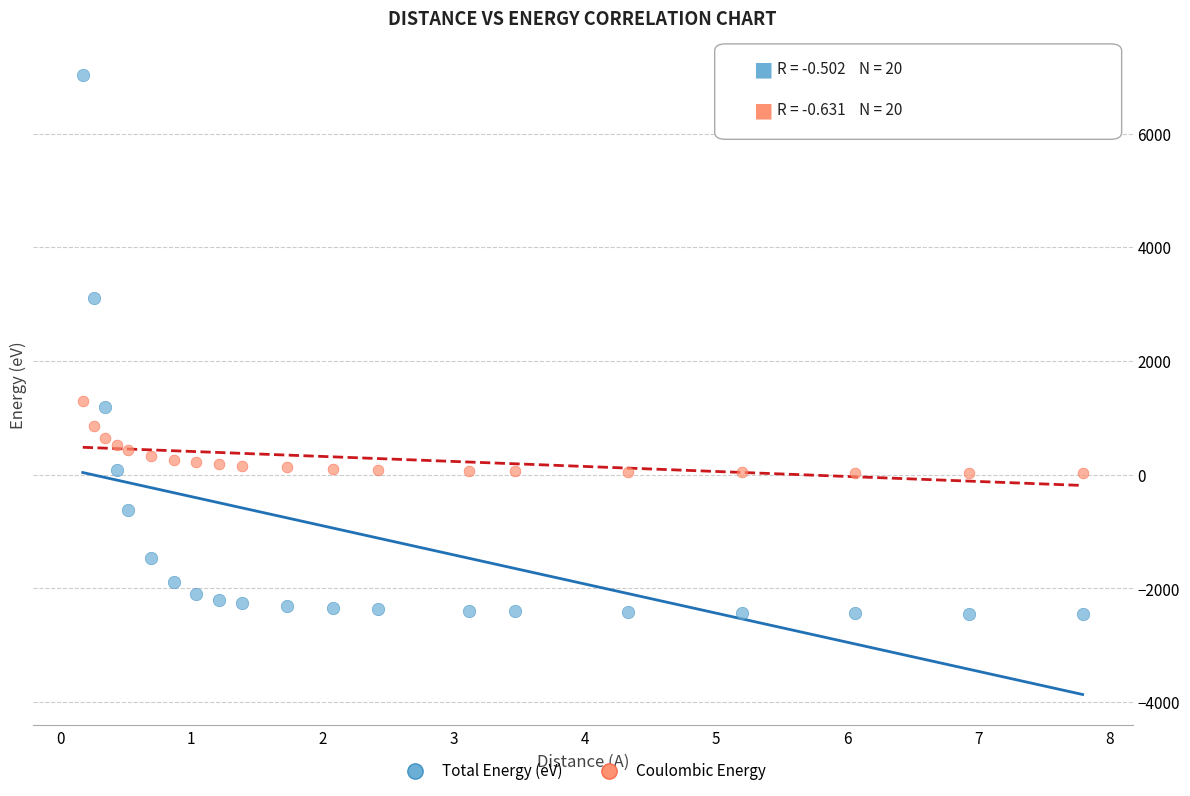

Across all series, what Y value is closest to 2293?

3106.5